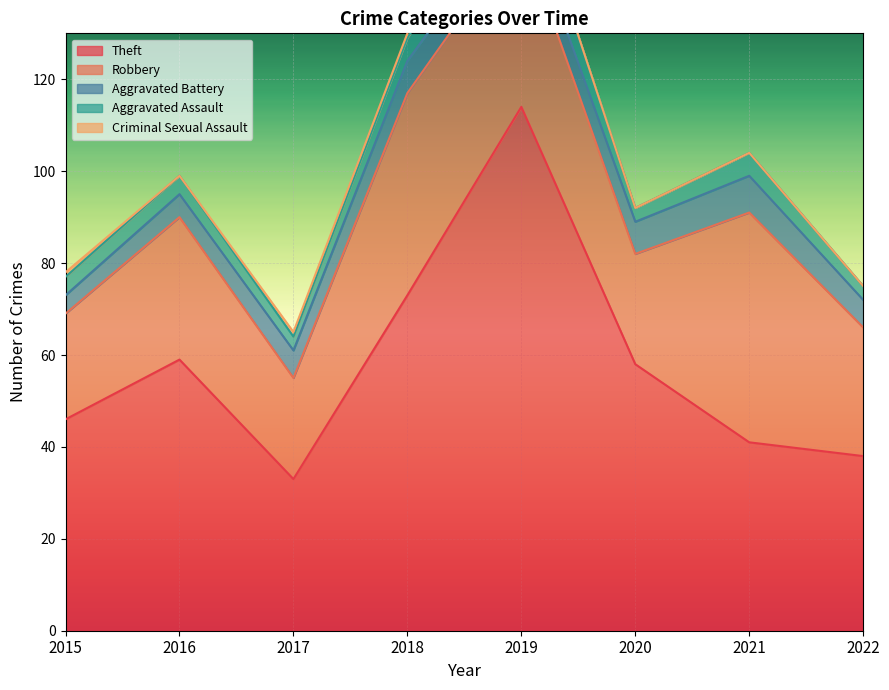

What is the value of the Aggravated Battery point at the 7th from the left?

8